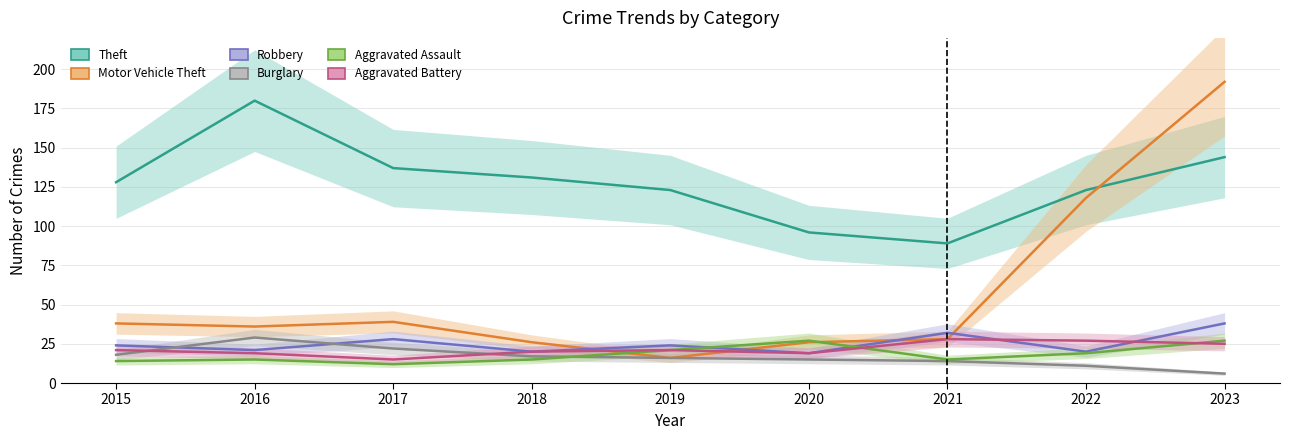

What is the maximum value shown in the chart?

192